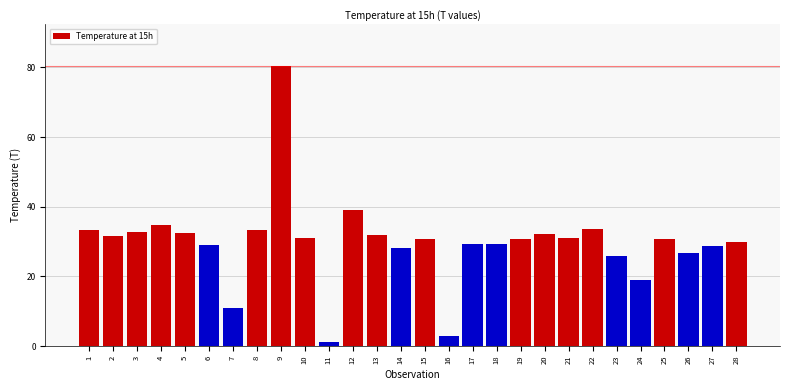

What is the change in value from 5 to 24?

-13.6